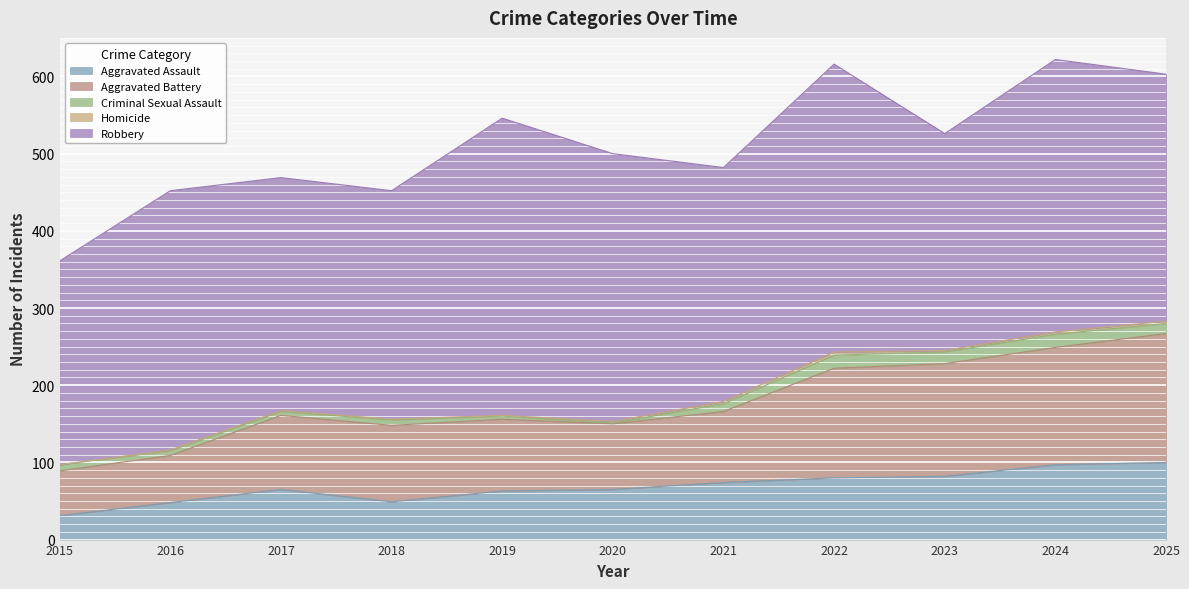

True or false: Criminal Sexual Assault has a value of 4 at 2019.

True